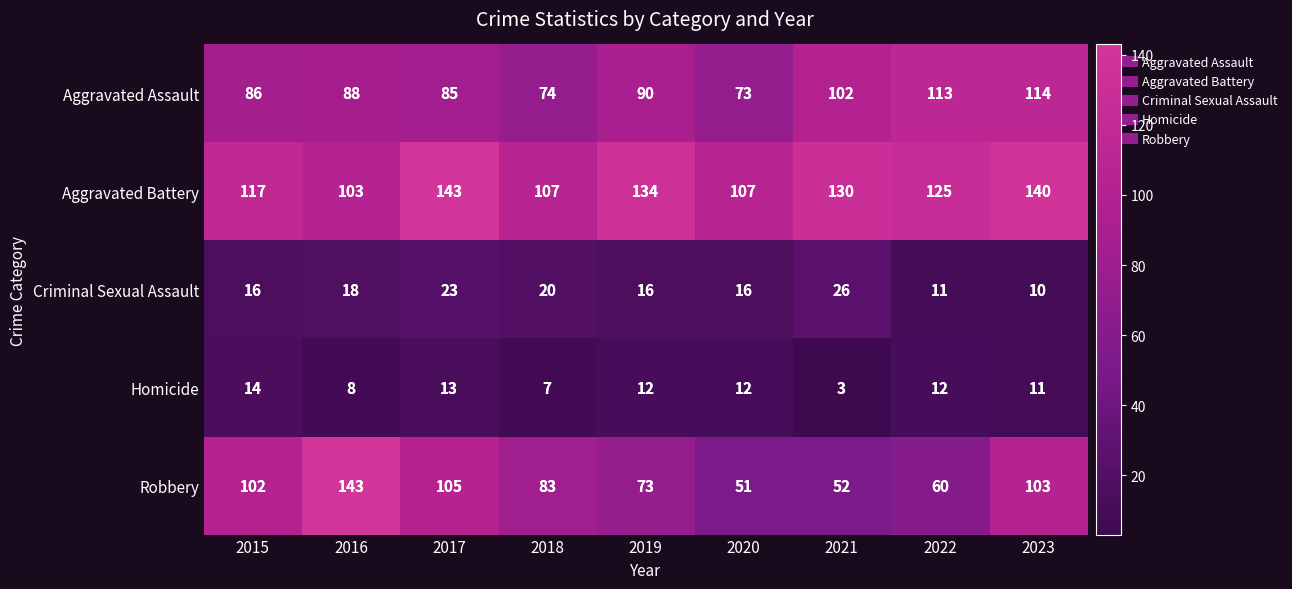

What is the average value of the Criminal Sexual Assault series?

17